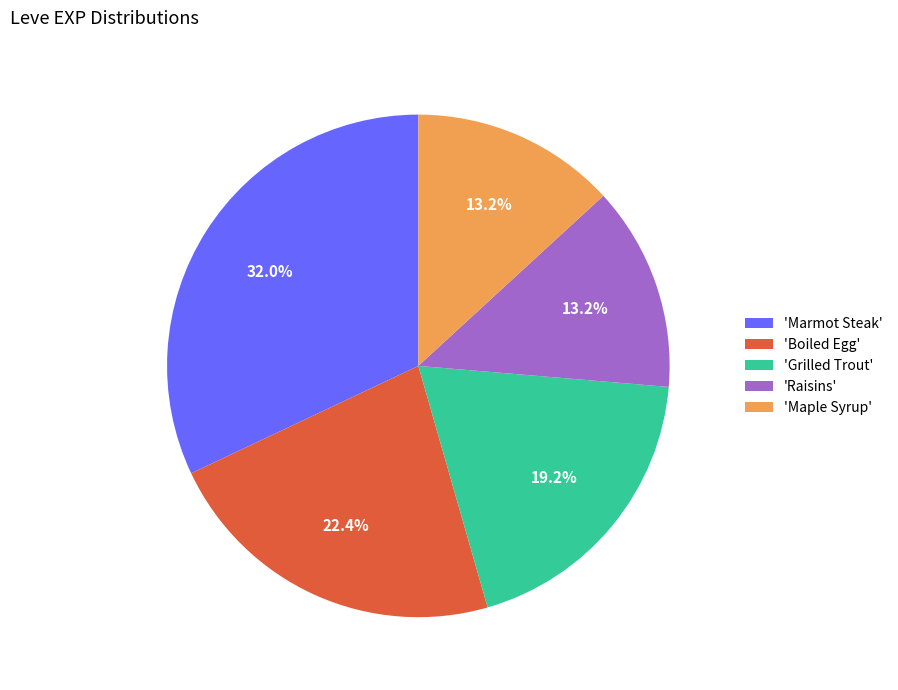

Which category has the biggest portion of the pie?

'Marmot Steak'